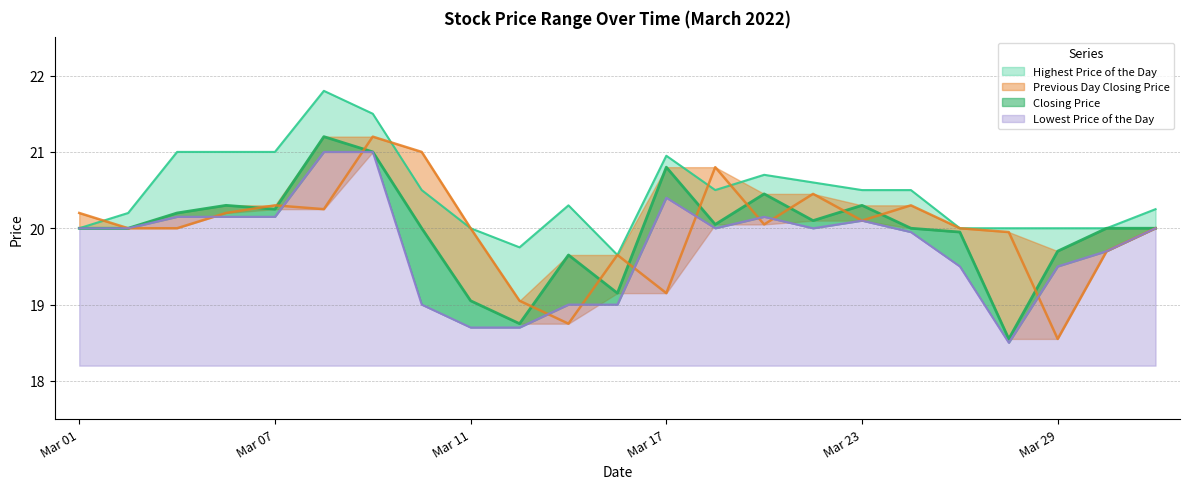

What is the sum of the Lowest Price of the Day values at 20220302 and 20220331?

40.0